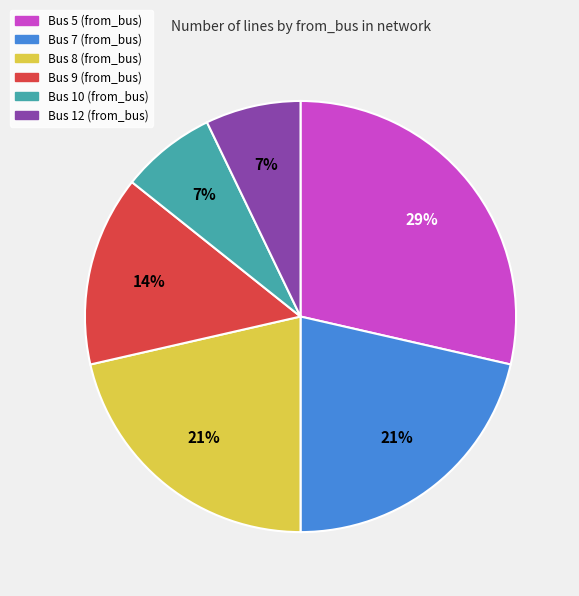

To the nearest percent, what is the average slice percentage?

17%